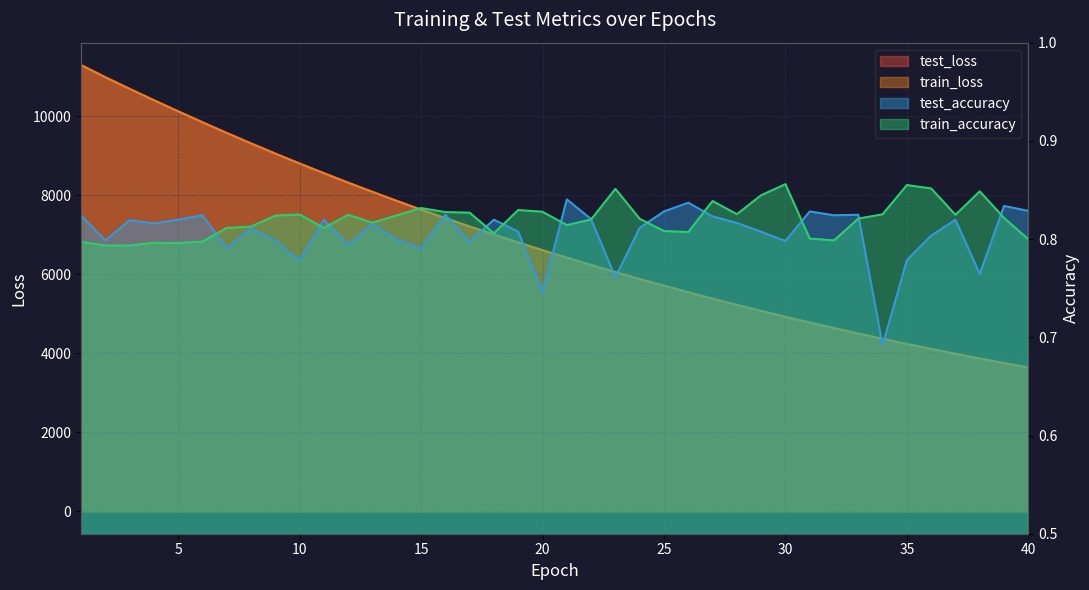

Is the value of test_loss at 38 greater than the value of test_accuracy at 1?

Yes